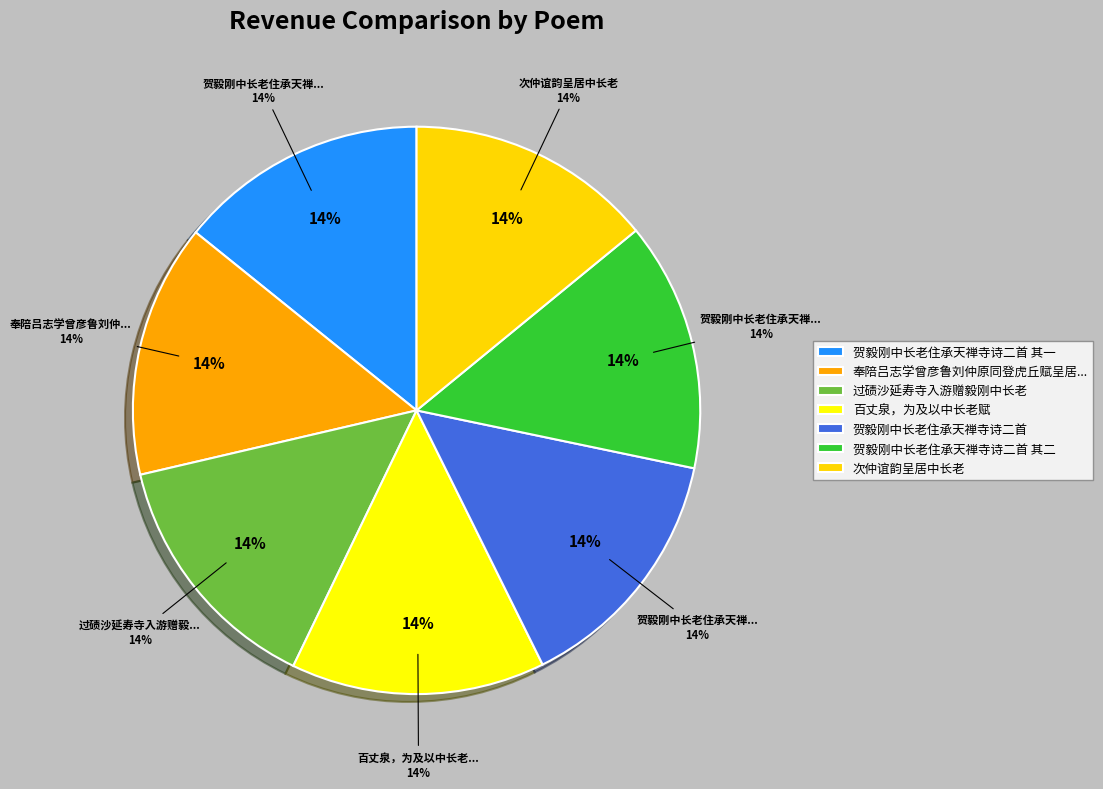

Is there any slice that represents more than half of the pie?

No